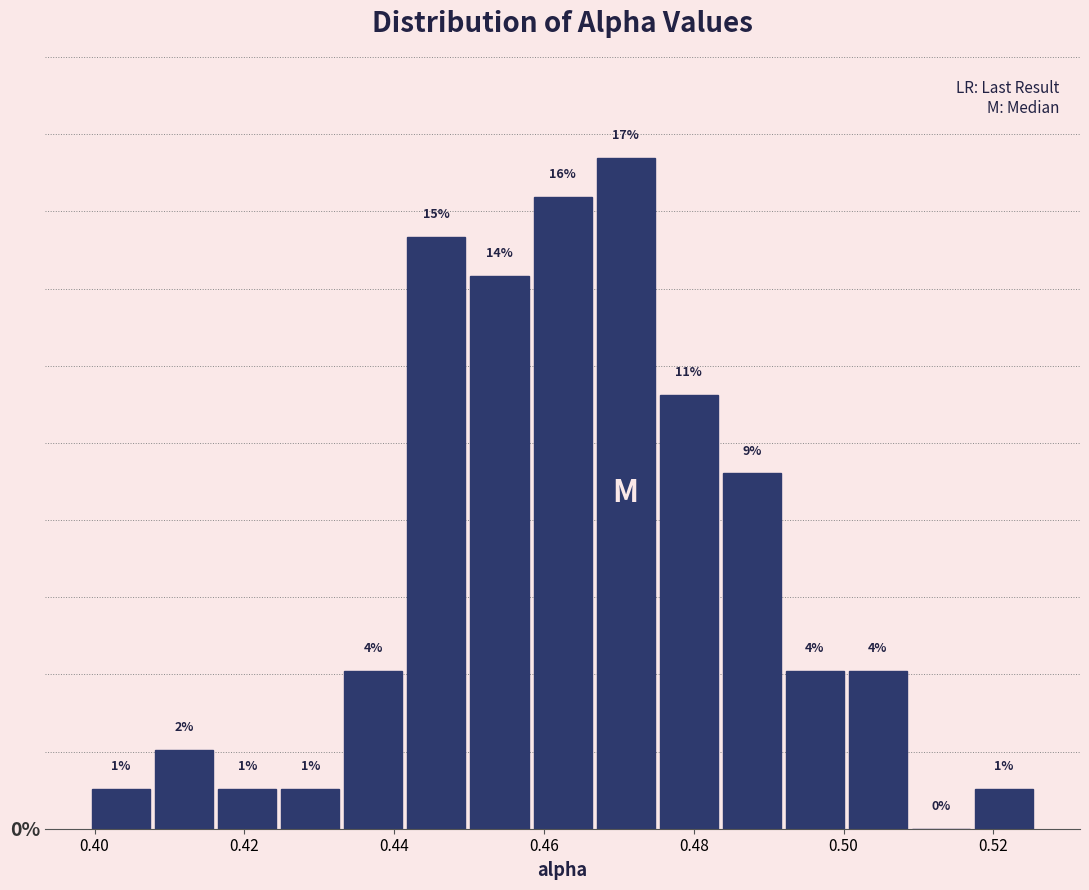

What is the height of the bar covering 0.518 to 0.526 on the x-axis? The bar edges are not printed on the chart, so give them approximately, as read against the axis.

1